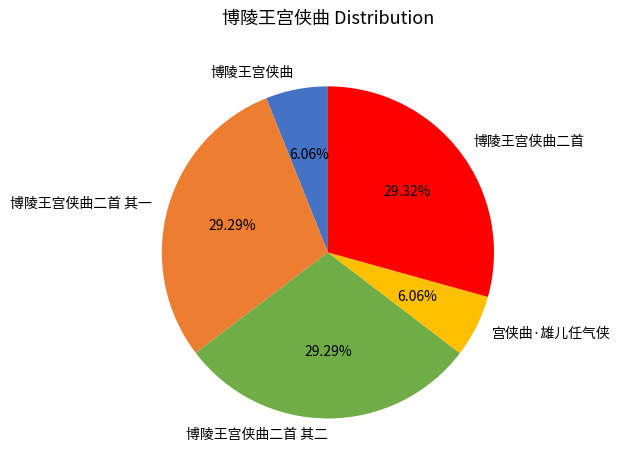

To the nearest percent, what percentage of the pie is 博陵王宫侠曲二首 其一?

29%